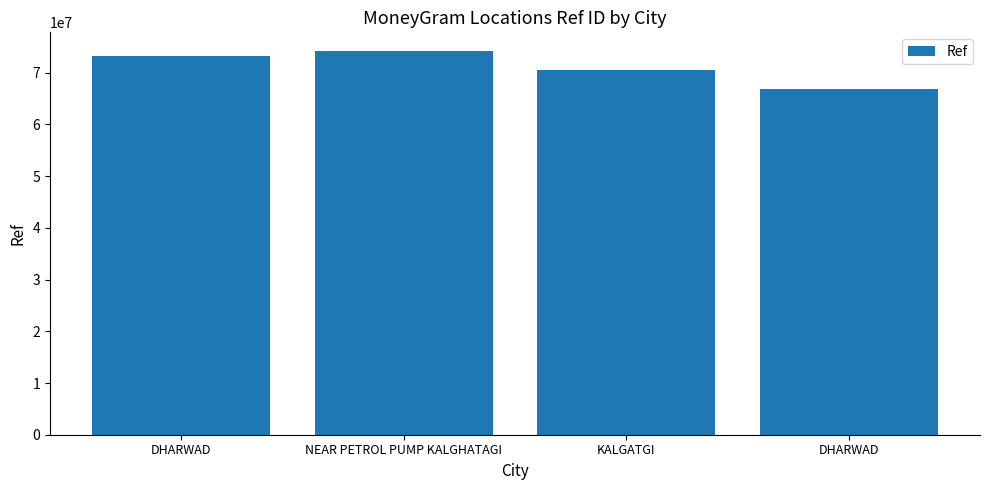

Does the chart contain stacked bars?

No